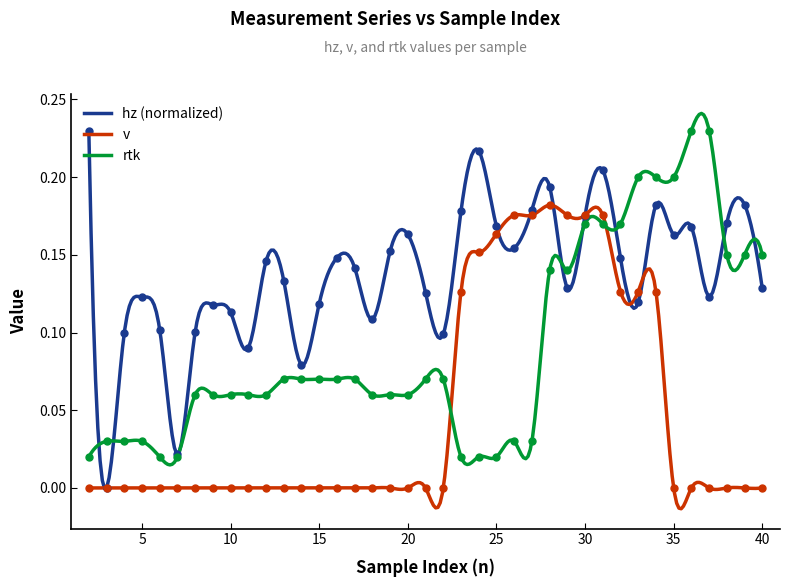

Reading left to right, transcribe all the data shown in this chart.

hz: 2=0.2	3=0.0	4=0.1	5=0.1	6=0.1	7=0.0	8=0.1	9=0.1	10=0.1	11=0.1	12=0.1	13=0.1	14=0.1	15=0.1	16=0.1	17=0.1	18=0.1	19=0.2	20=0.2	21=0.1	22=0.1	23=0.2	24=0.2	25=0.2	26=0.2	27=0.2	28=0.2	29=0.1	30=0.2	31=0.2	32=0.1	33=0.1	34=0.2	35=0.2	36=0.2	37=0.1	38=0.2	39=0.2	40=0.1
v: 2=0.0	3=0.0	4=0.0	5=0.0	6=0.0	7=0.0	8=0.0	9=0.0	10=0.0	11=0.0	12=0.0	13=0.0	14=0.0	15=0.0	16=0.0	17=0.0	18=0.0	19=0.0	20=0.0	21=0.0	22=0.0	23=0.1	24=0.2	25=0.2	26=0.2	27=0.2	28=0.2	29=0.2	30=0.2	31=0.2	32=0.1	33=0.1	34=0.1	35=0.0	36=0.0	37=0.0	38=0.0	39=0.0	40=0.0
rtk: 2=0.0	3=0.0	4=0.0	5=0.0	6=0.0	7=0.0	8=0.1	9=0.1	10=0.1	11=0.1	12=0.1	13=0.1	14=0.1	15=0.1	16=0.1	17=0.1	18=0.1	19=0.1	20=0.1	21=0.1	22=0.1	23=0.0	24=0.0	25=0.0	26=0.0	27=0.0	28=0.1	29=0.1	30=0.2	31=0.2	32=0.2	33=0.2	34=0.2	35=0.2	36=0.2	37=0.2	38=0.1	39=0.1	40=0.1